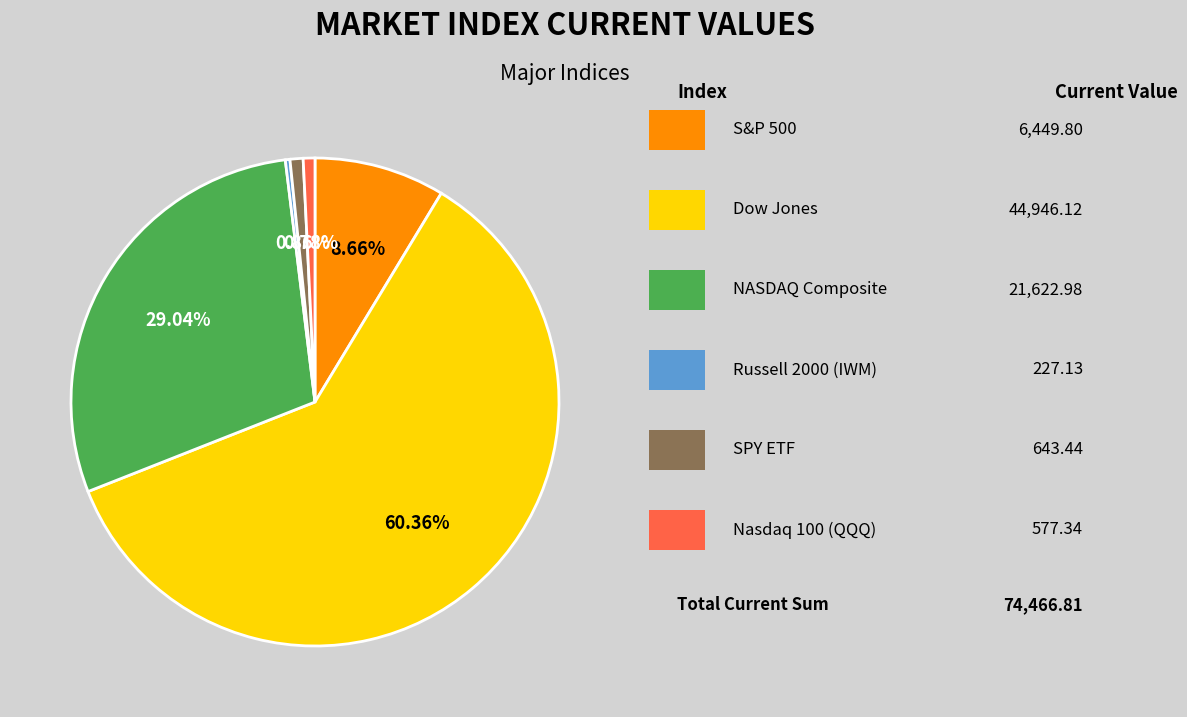

Does any single category account for the majority?

Yes